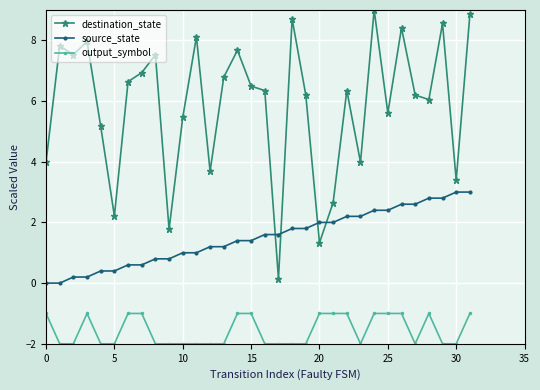

List the series in order of their overall mean, highest first.

destination_state, source_state, output_symbol